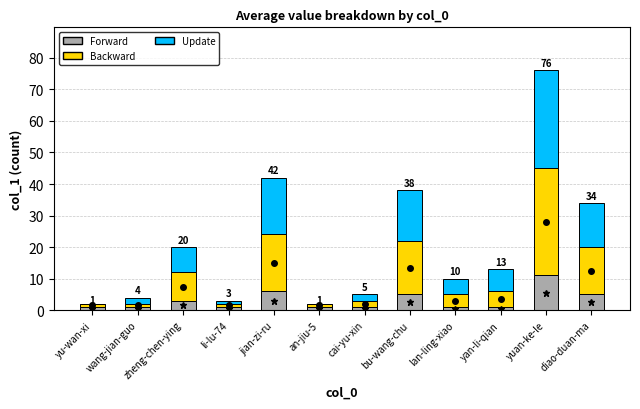

Is it true that Forward equals 6 at jian-zi-ru?

True